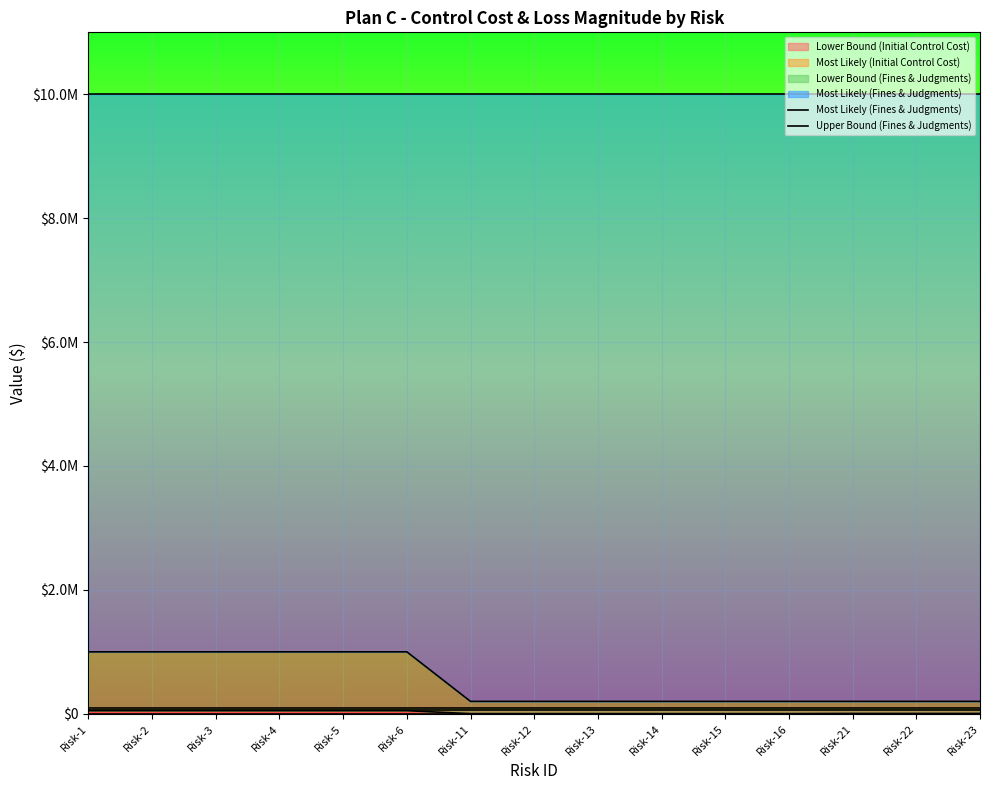

What is the spread (max minus min) of values at Risk-5?

9000000